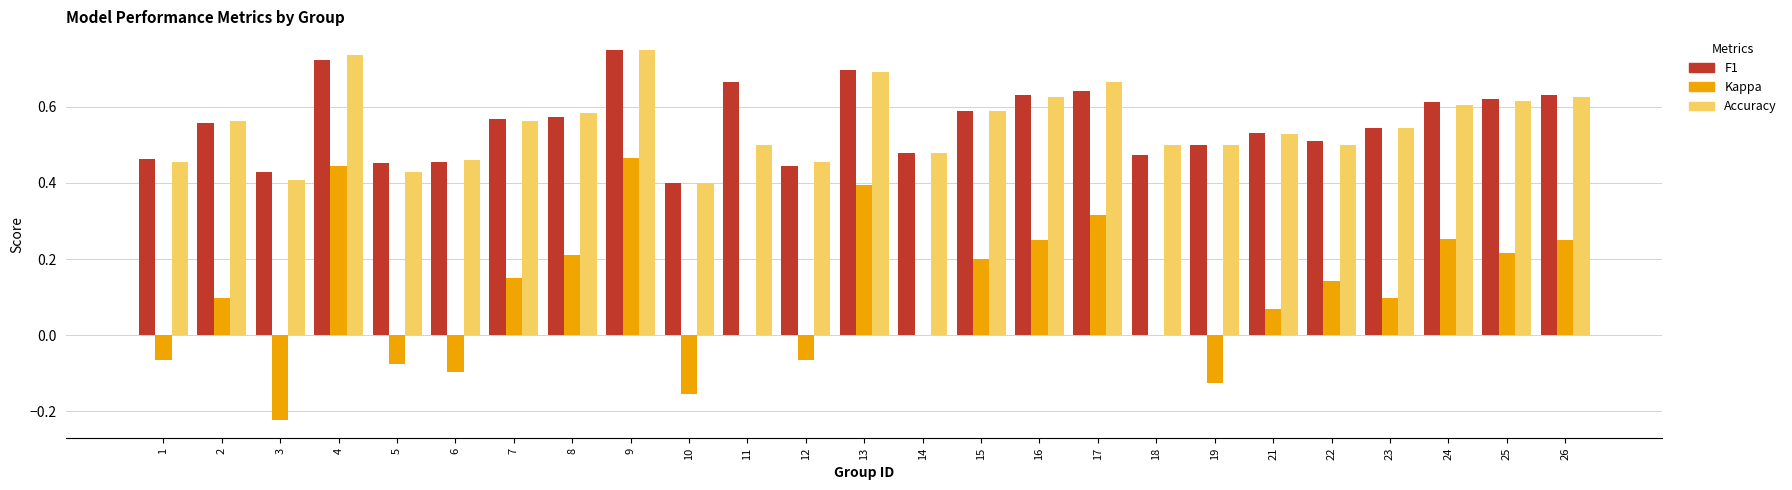

Is the value of Accuracy at 1 greater than the value of Kappa at 9?

No